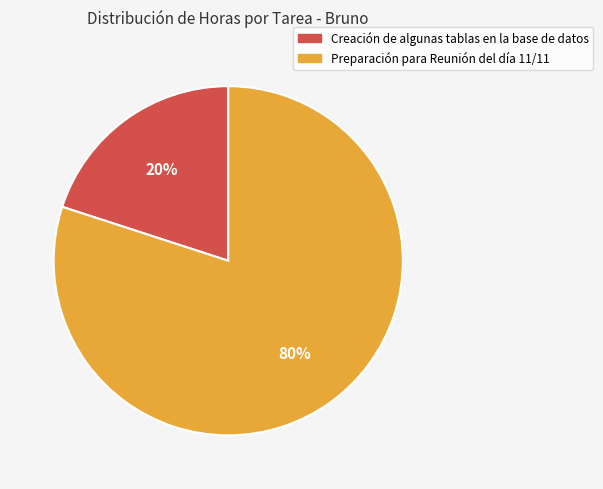

To the nearest percent, what percentage of the pie is Creación de algunas tablas en la base de datos?

20%